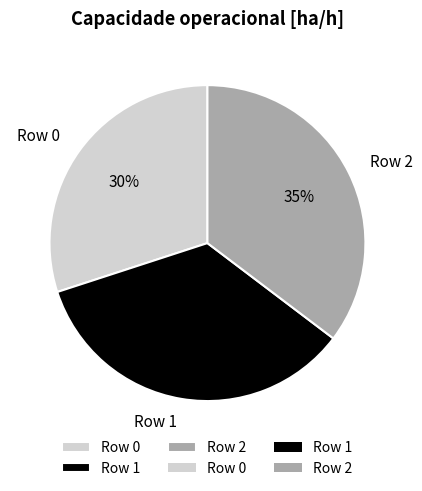

How many slices are in this pie chart?

3